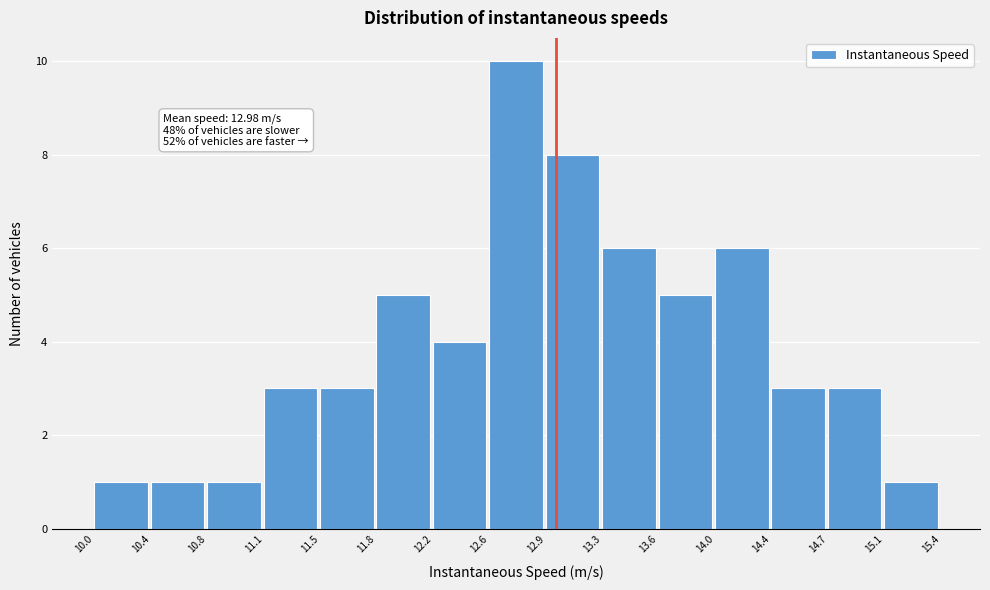

Over which range of the x-axis is the bar tallest?

12.6 to 12.9